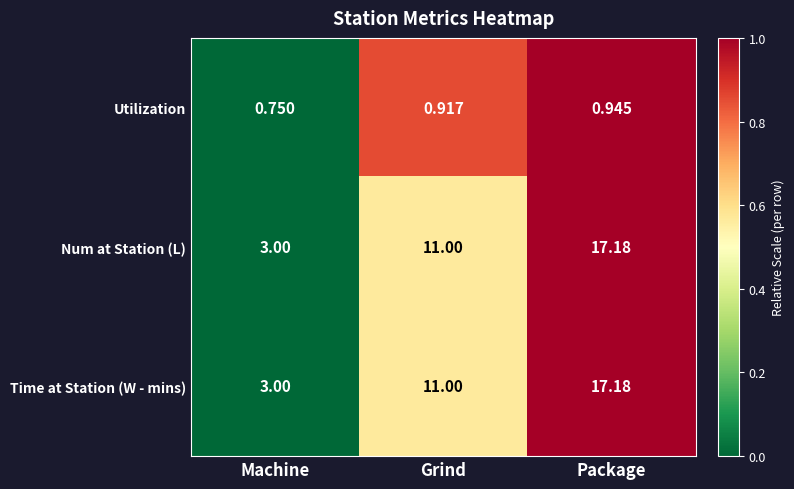

Which category has the highest value across all series?

Package